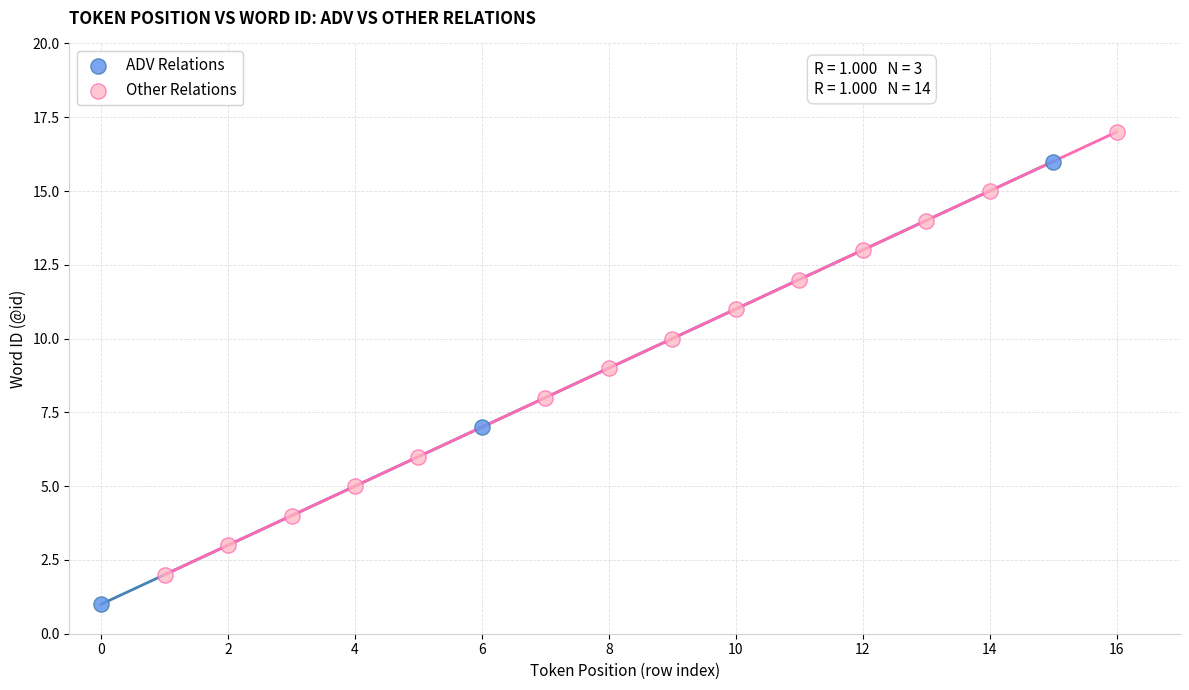

Which series reaches the maximum Y coordinate?

Other Relations